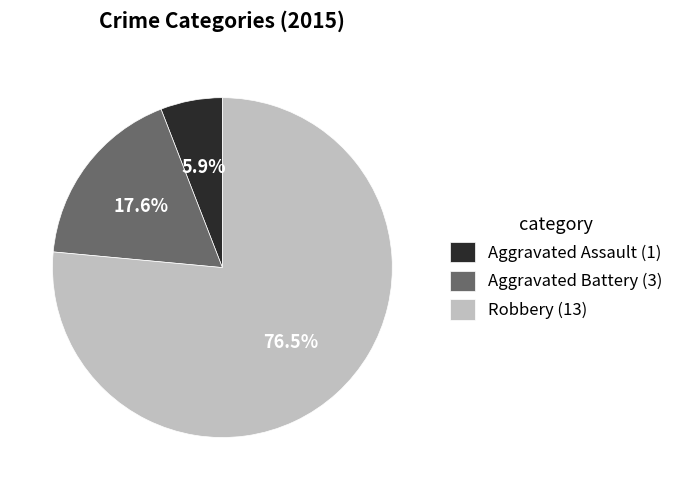

Which slice is the smallest?

Aggravated Assault